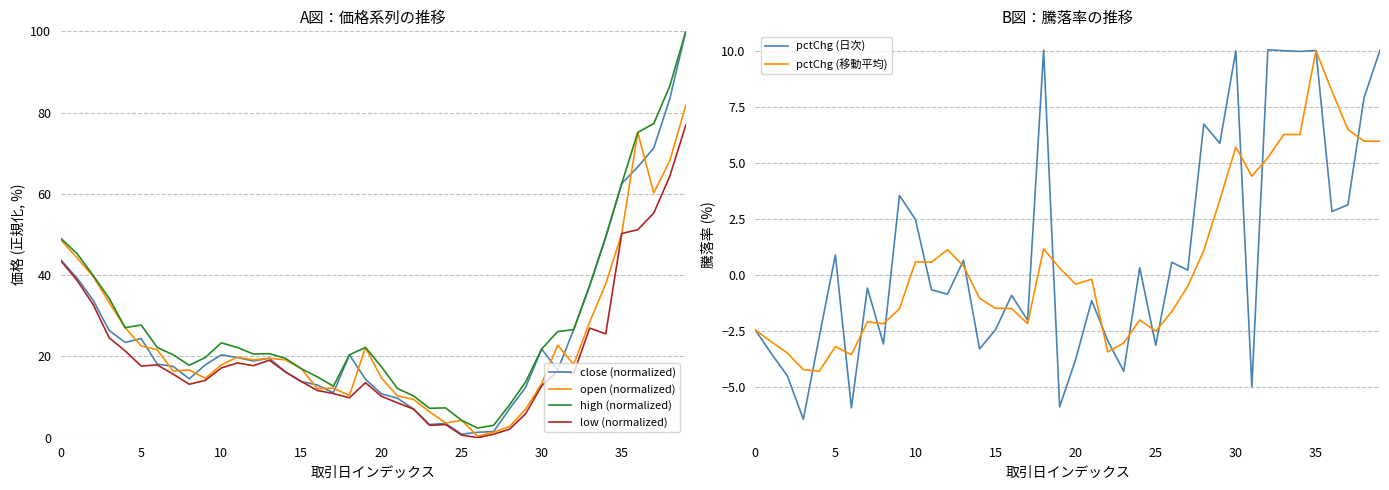

True or false: pctChg (日次) has a value of 5.7 at 9.

False